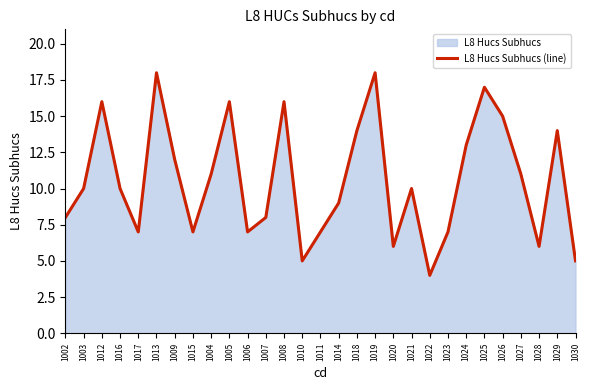

Where is the data nearest to the value 11?

1004